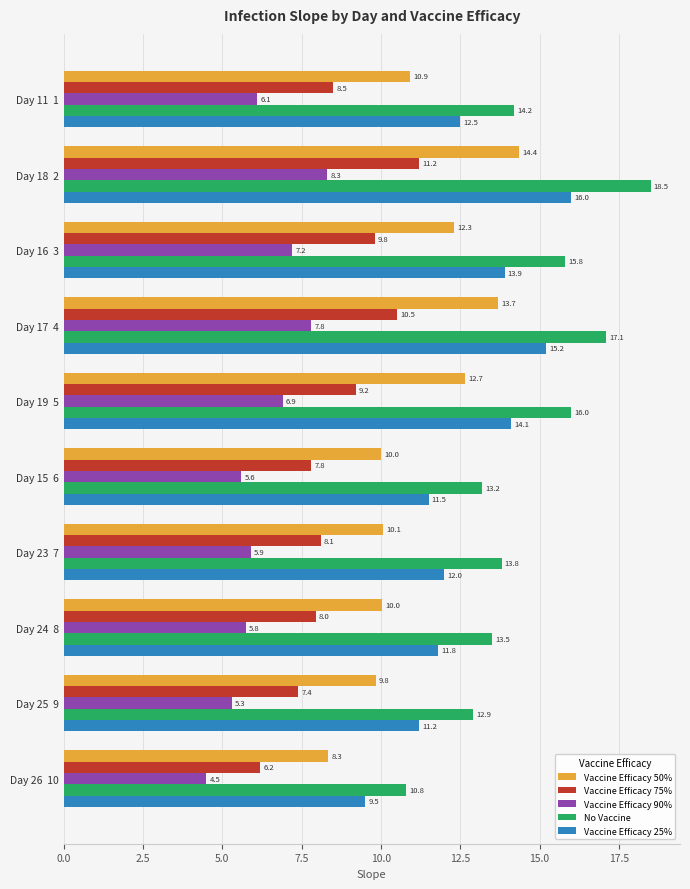

True or false: Vaccine Efficacy 25% has a value of 16.0 at Day 18  2.

True